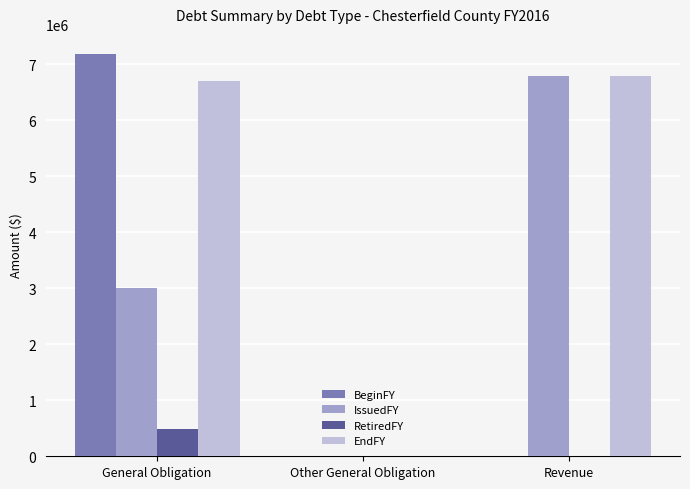

How many RetiredFY values are between 0 and 490387?

3